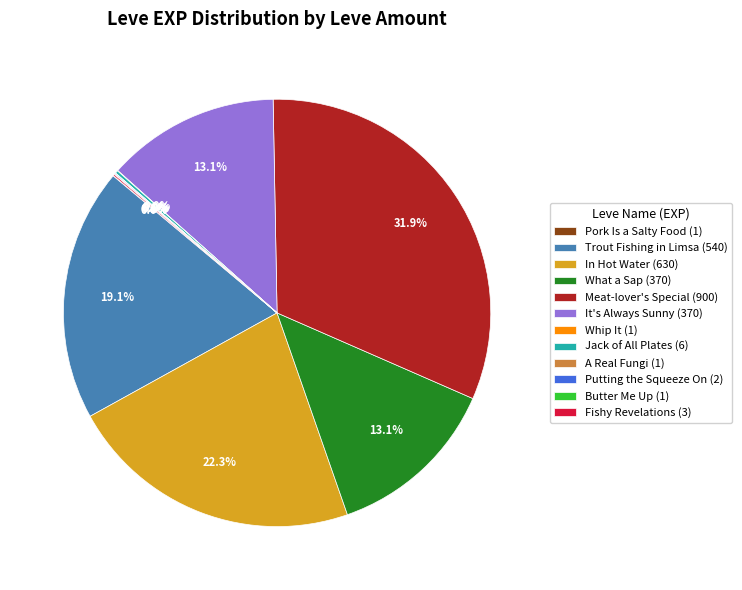

Which slice is the largest?

Meat-lover's Special (900)